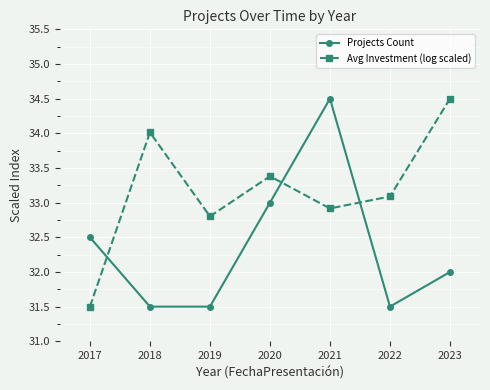

Where is the first local maximum for Projects Count?

2021